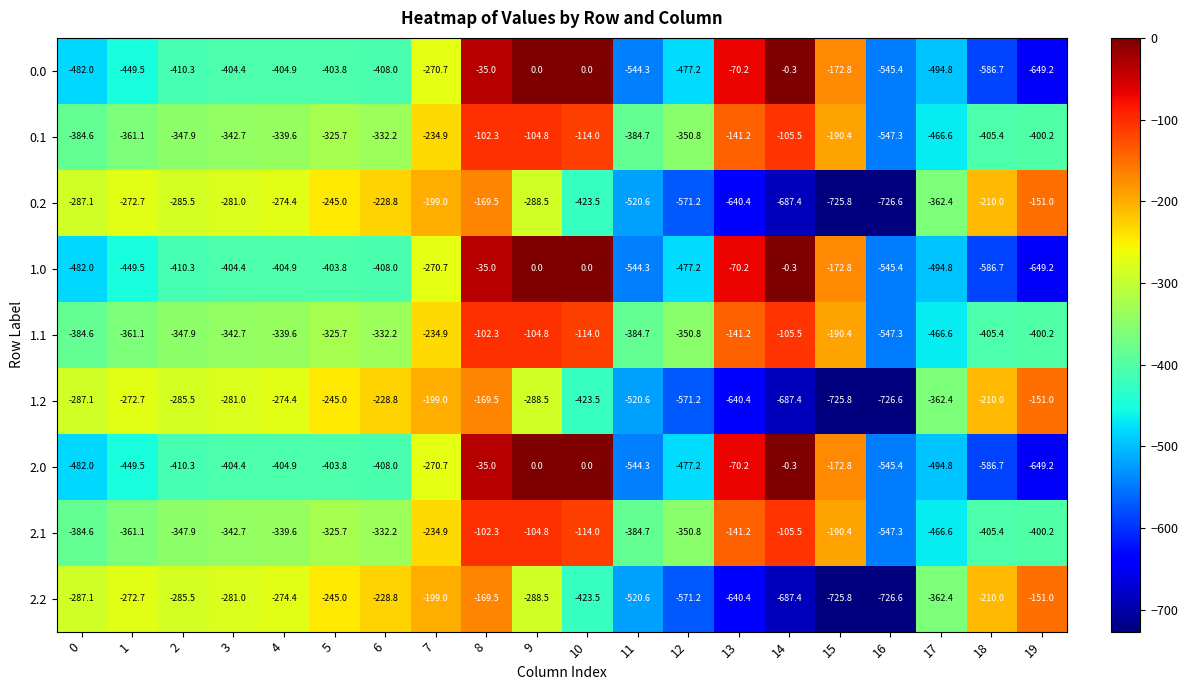

What is the spread (max minus min) of values at 0?

194.9